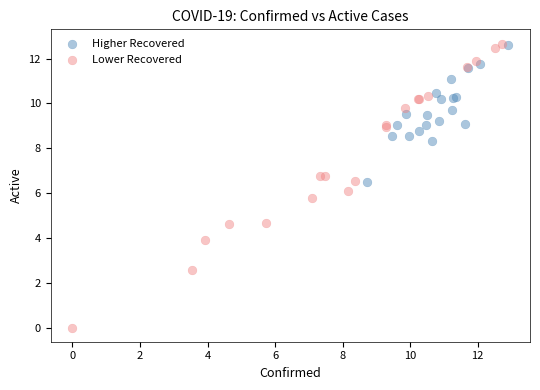

Which series contains the lowest Y value?

Lower Recovered